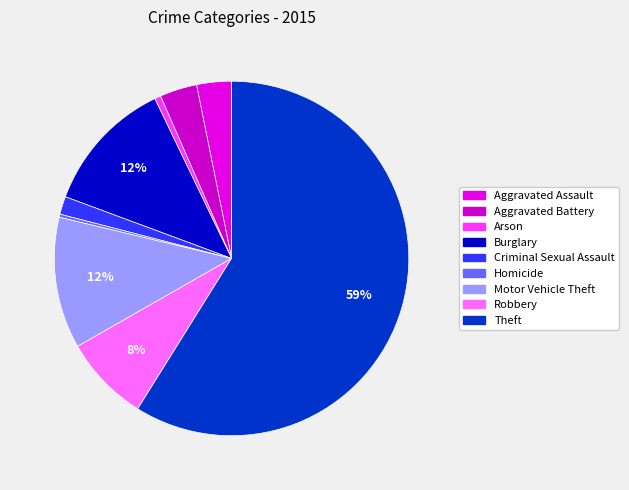

Rank the categories by value from lowest to highest.

Homicide, Arson, Criminal Sexual Assault, Aggravated Assault, Aggravated Battery, Robbery, Motor Vehicle Theft, Burglary, Theft